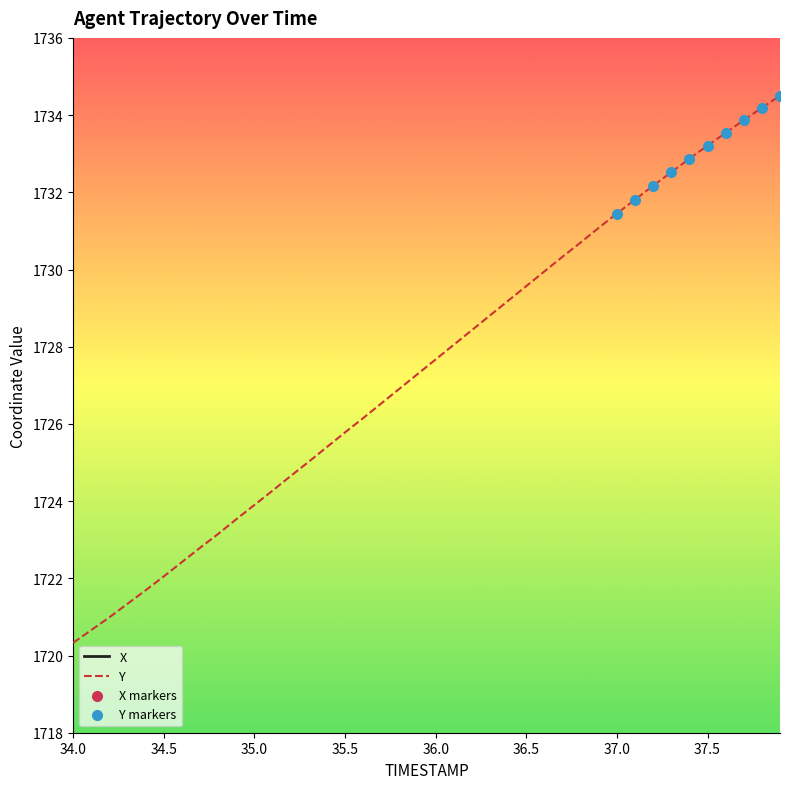

Which series has the largest Y range (max minus min)?

Y